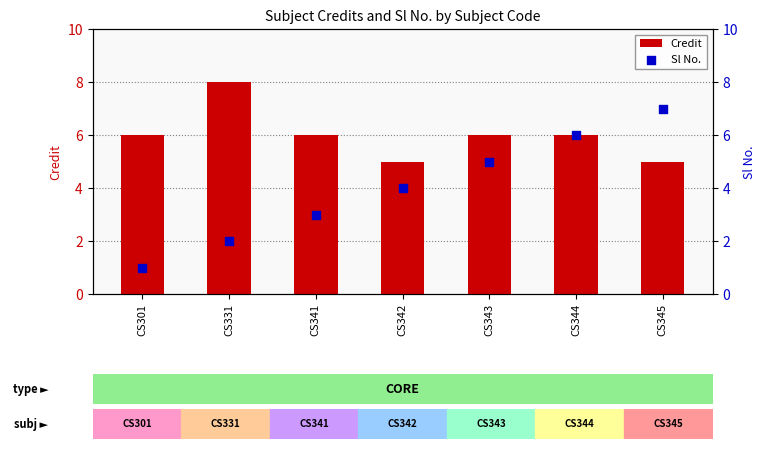

Which series has the largest Y range (max minus min)?

Sl No.